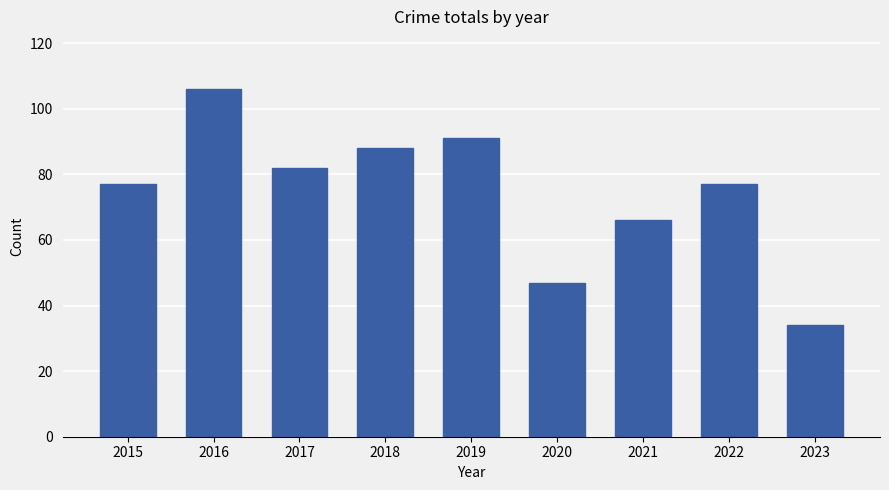

Reading left to right, list all the values displayed in this chart.

77	106	82	88	91	47	66	77	34